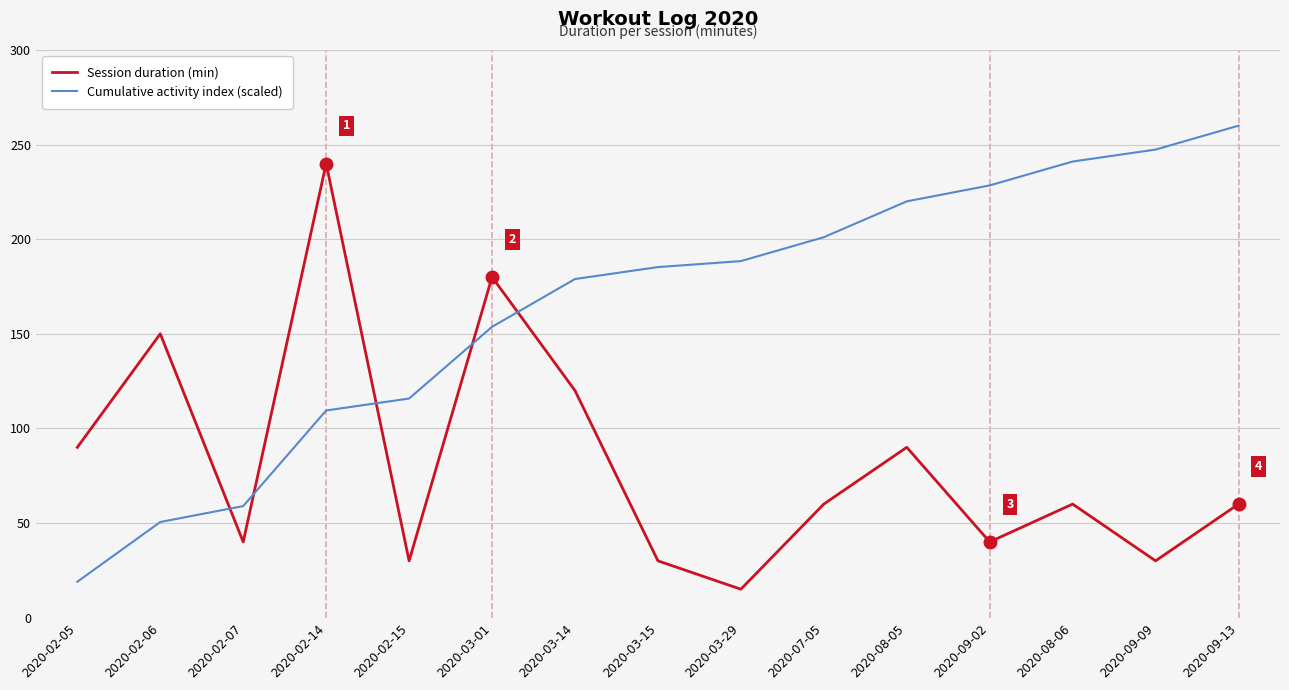

At how many categories does at least one series exceed 164?

11